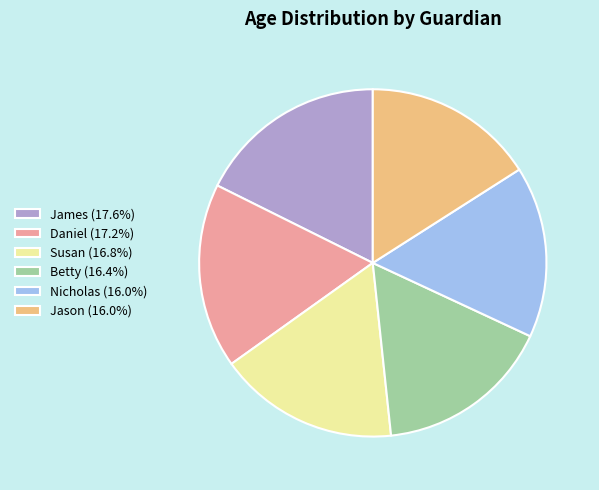

Is the sum of Susan and Betty greater than half?

No